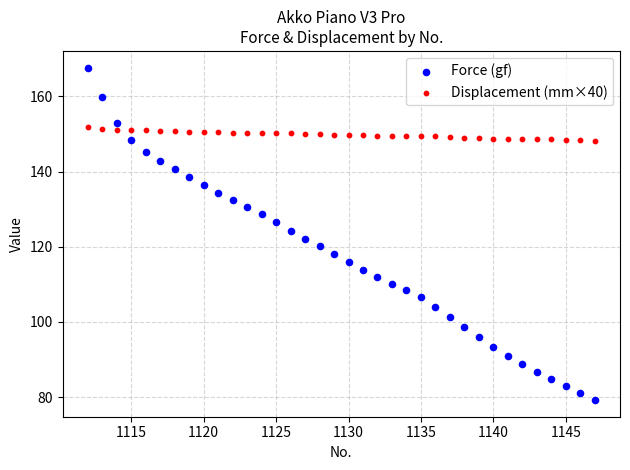

Which series reaches the maximum Y coordinate?

Force (gf)